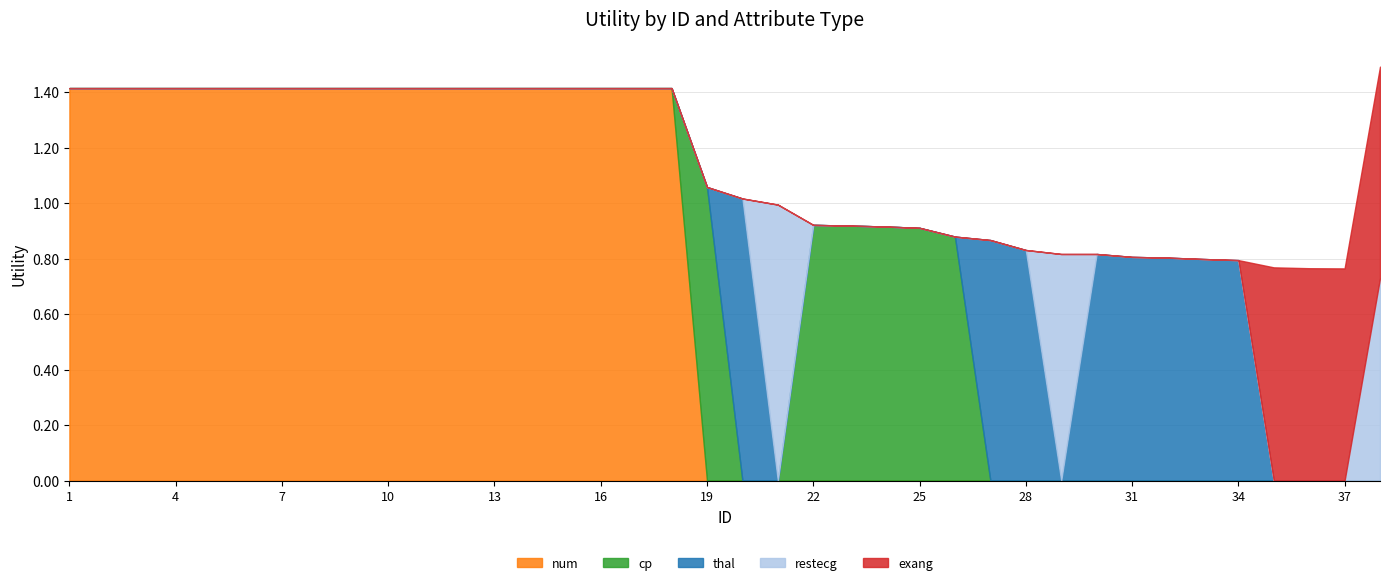

True or false: thal has a value of 0.0 at 12.

True